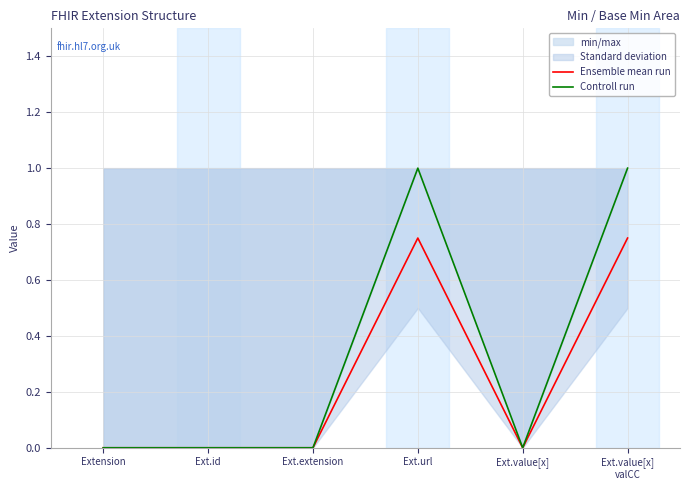

At Ext.extension, list the series in order from largest to smallest.

Ensemble mean run, Controll run